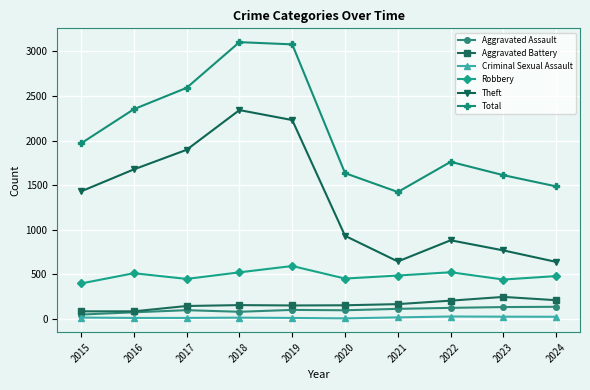

What is the maximum value for Total?

3105